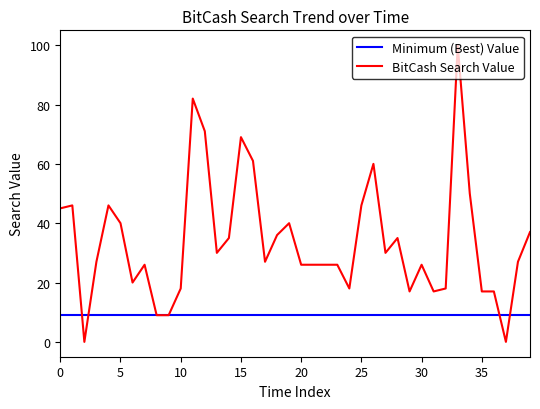

Rank the series by their average value, from lowest to highest.

Minimum (Best) Value, BitCash Search Value